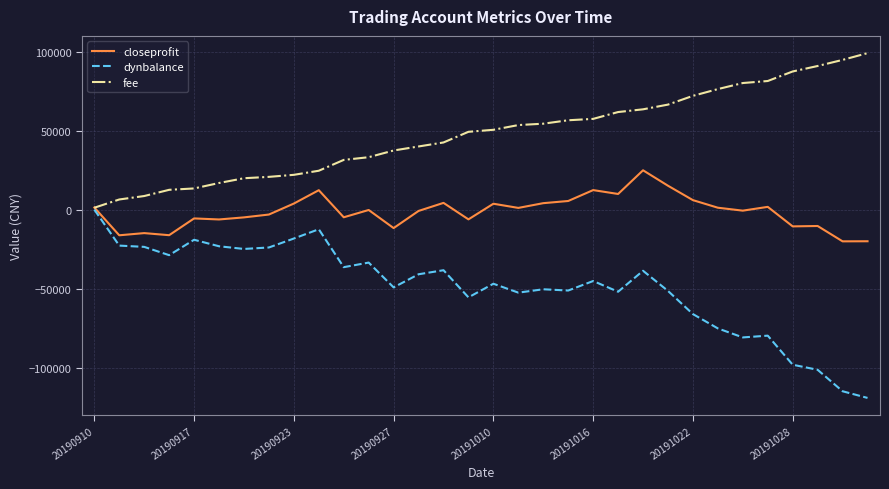

Rank the series by their average value, from lowest to highest.

dynbalance, closeprofit, fee